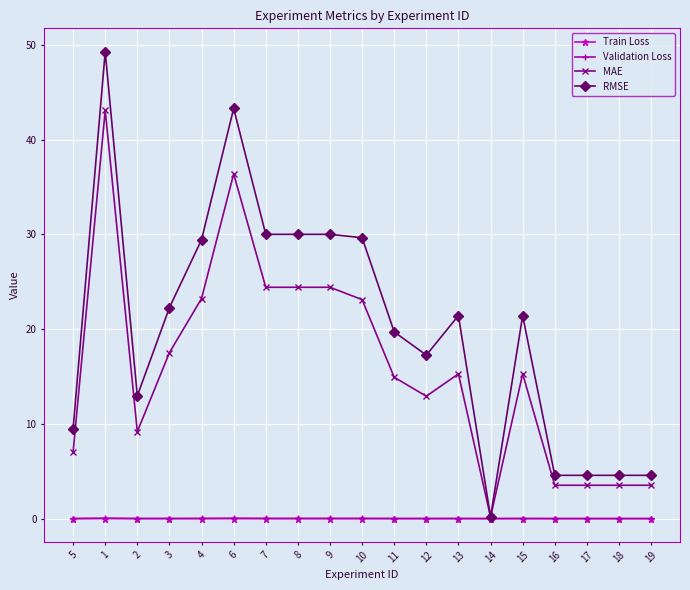

Between 5 and 12, which series saw the biggest shift?

RMSE